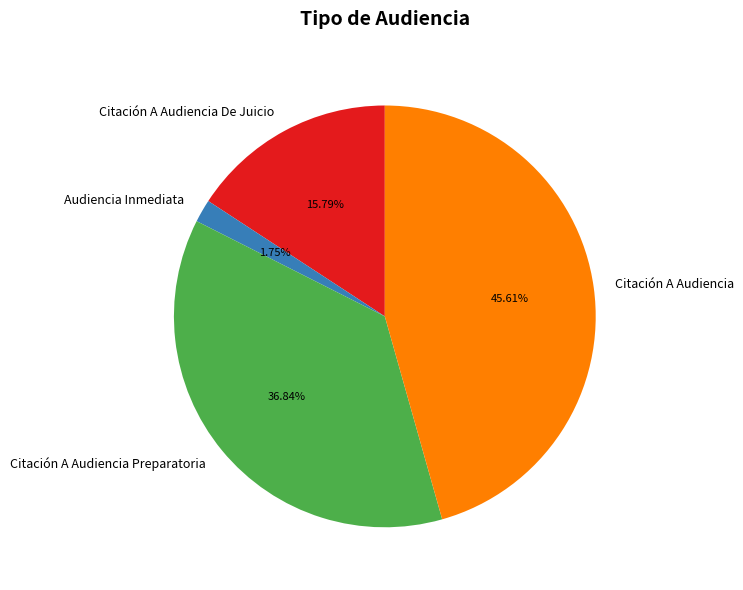

To the nearest percent, what is the difference between the Citación A Audiencia and Audiencia Inmediata slice percentages?

44%